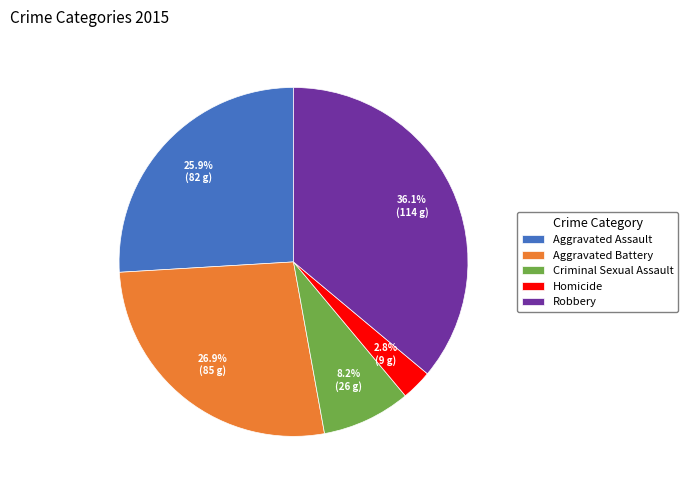

To the nearest percent, what is the difference between the Aggravated Battery and Robbery slice percentages?

9%